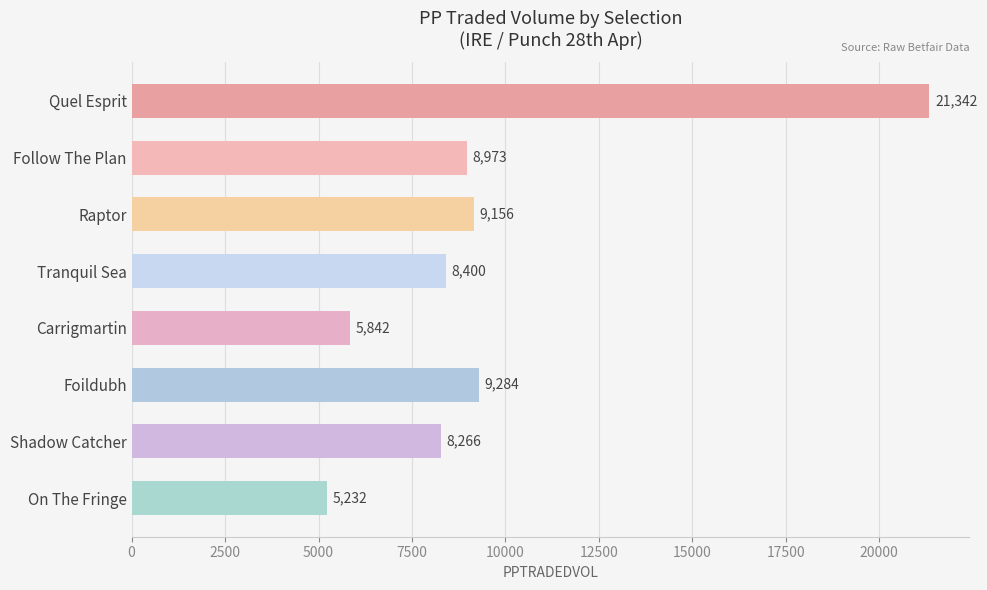

List the labels in order of value, smallest first.

On The Fringe, Carrigmartin, Shadow Catcher, Tranquil Sea, Follow The Plan, Raptor, Foildubh, Quel Esprit